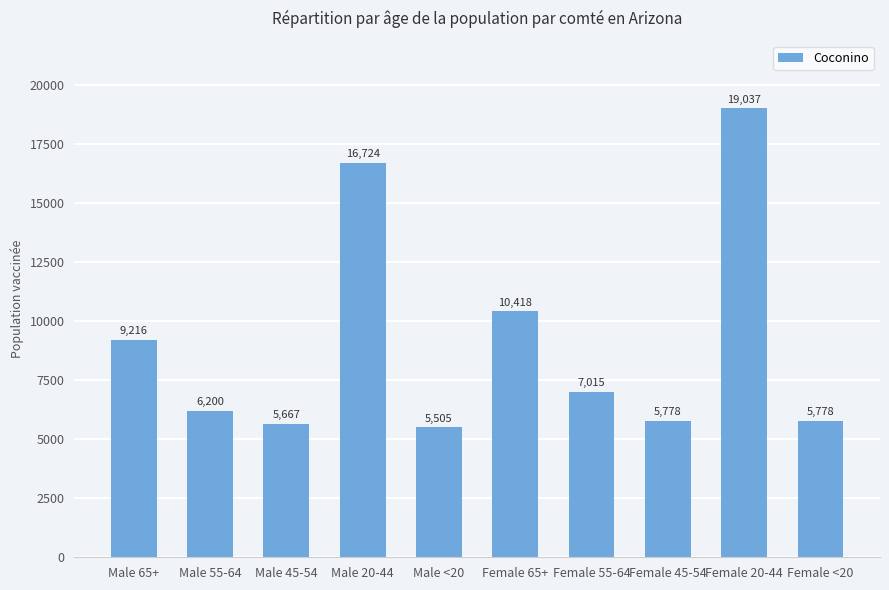

Reading left to right, transcribe all the data shown in this chart.

9216	6200	5667	16724	5505	10418	7015	5778	19037	5778